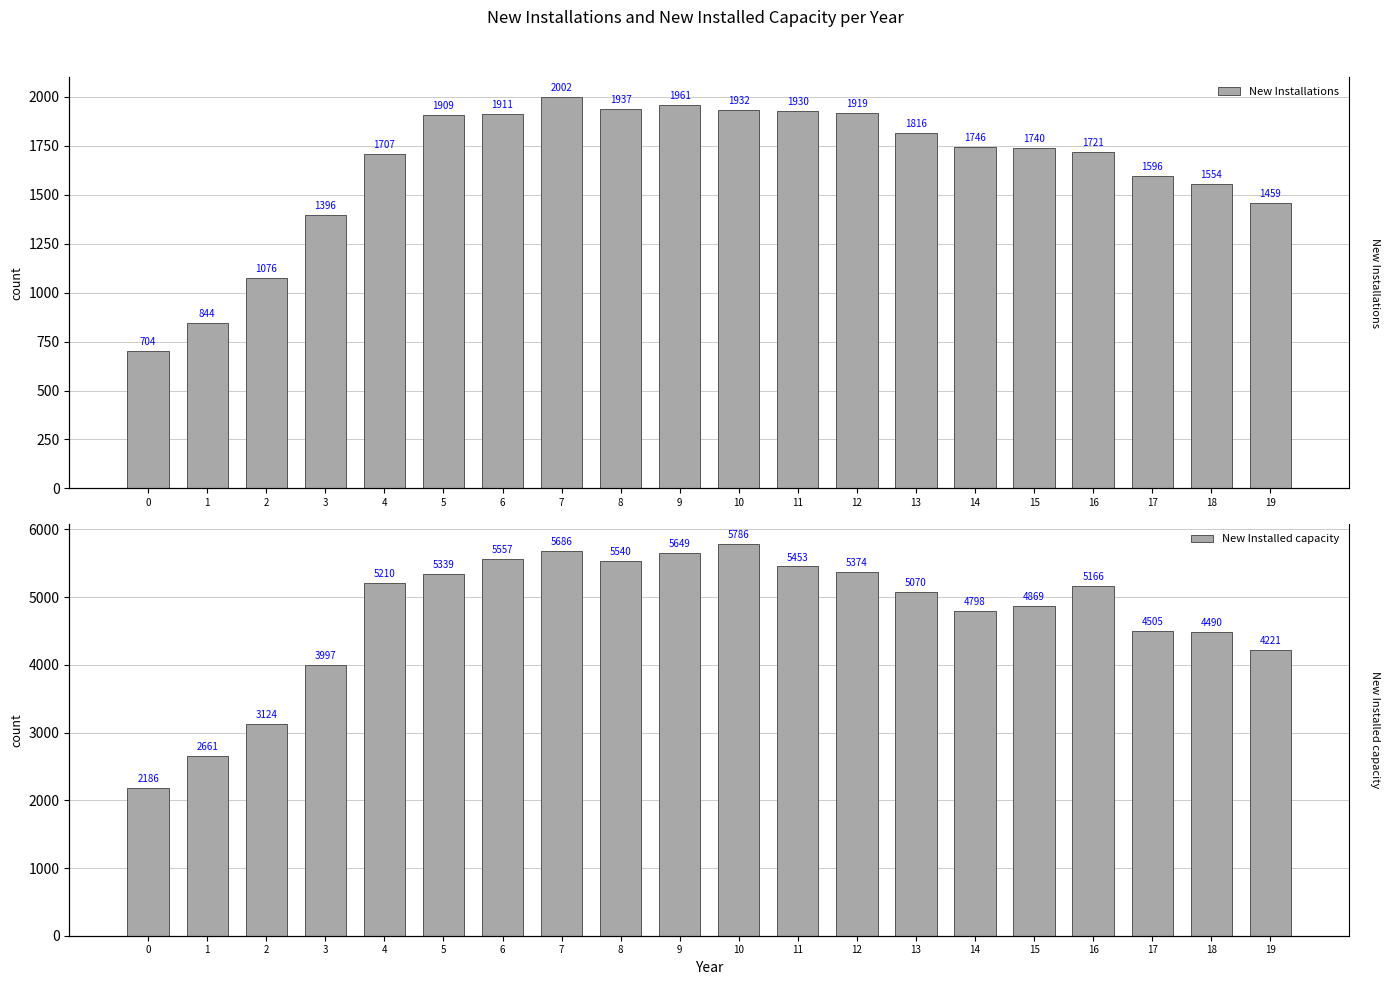

The value of New Installations at 4 is 1707. True or false?

True